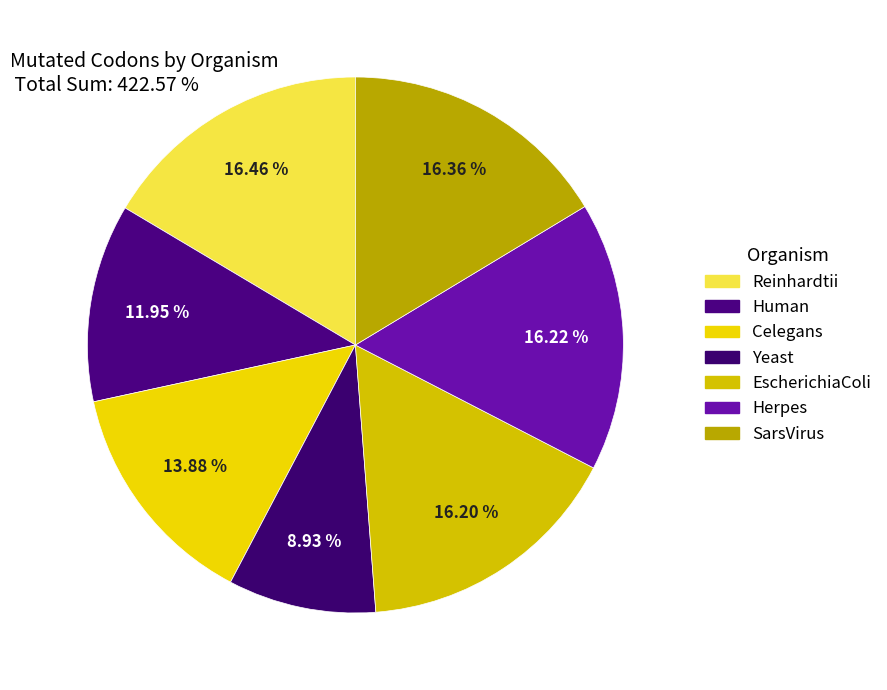

How many segments does this pie chart have?

7